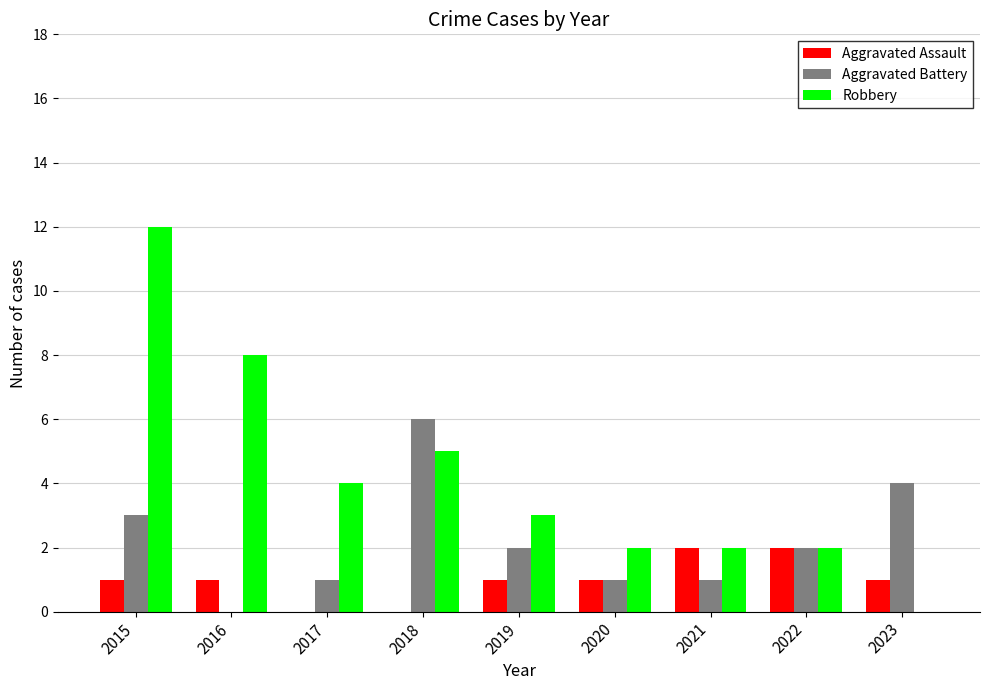

Which series has the largest total across all categories?

Robbery